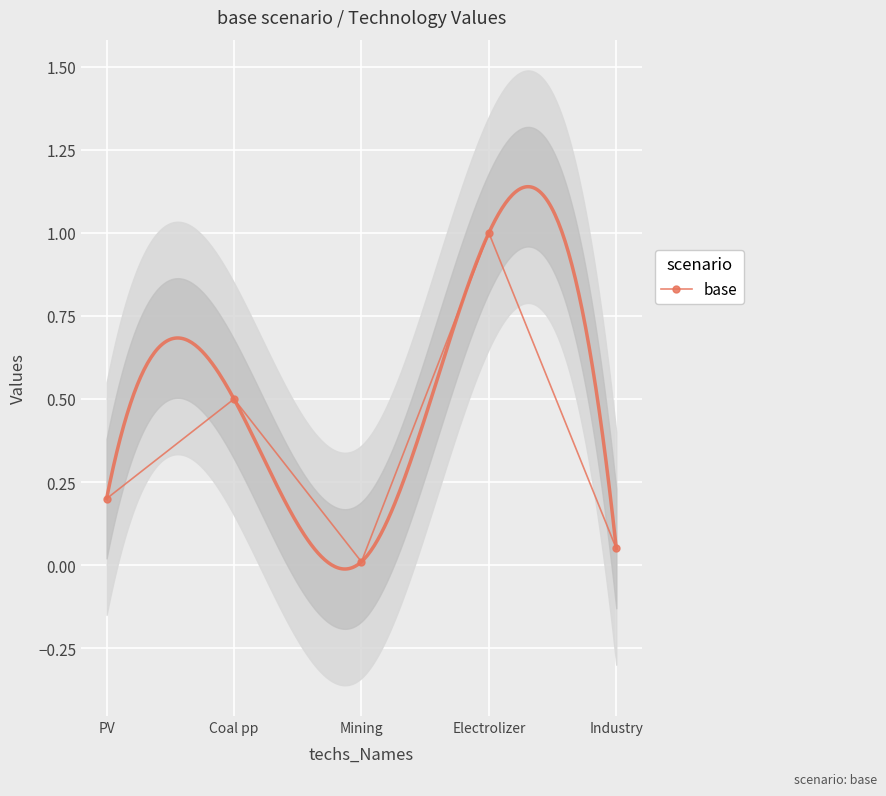

Reading right to left, what are all the values shown in this chart?

0.1	1.0	0.0	0.5	0.2